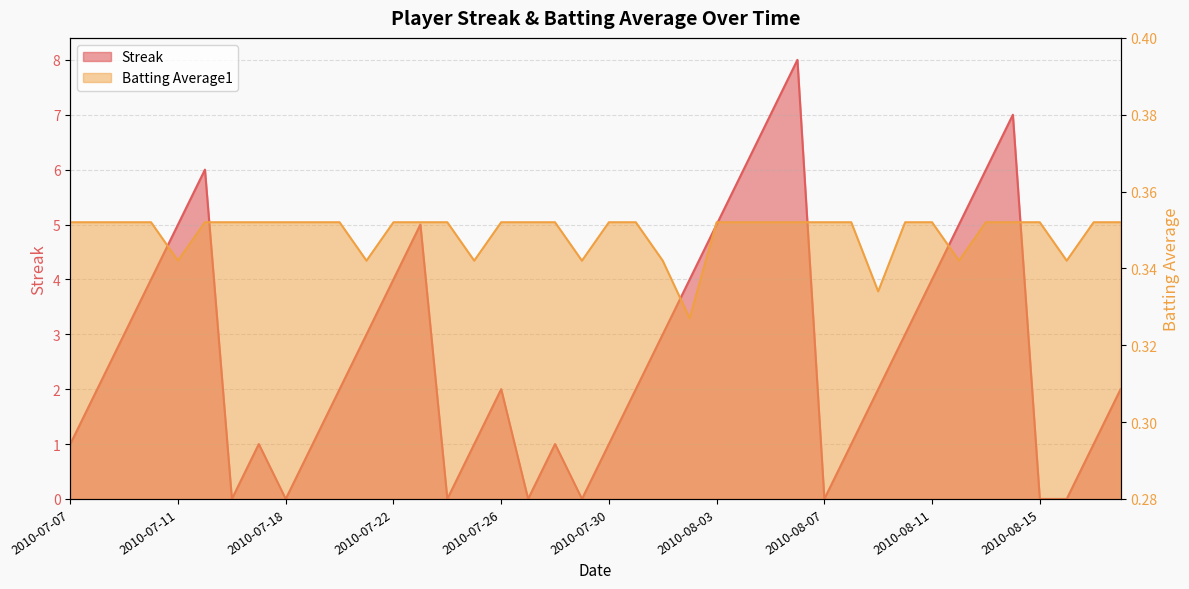

How many times do Batting Average1 and Streak cross each other?

14